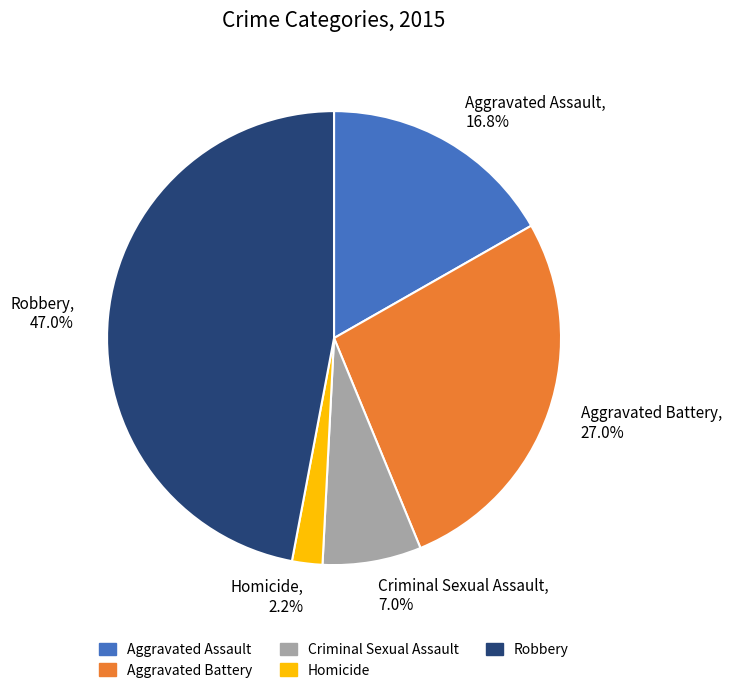

What is the total percentage of Aggravated Assault and Criminal Sexual Assault?

23.8%